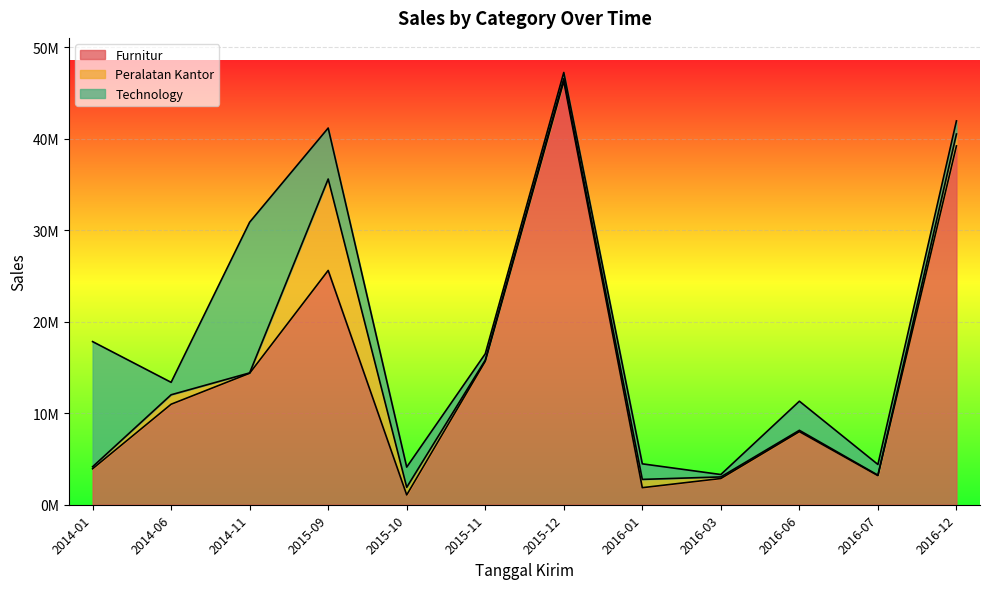

Between which two adjacent categories do Technology and Furnitur first intersect?

2014-01 and 2014-06